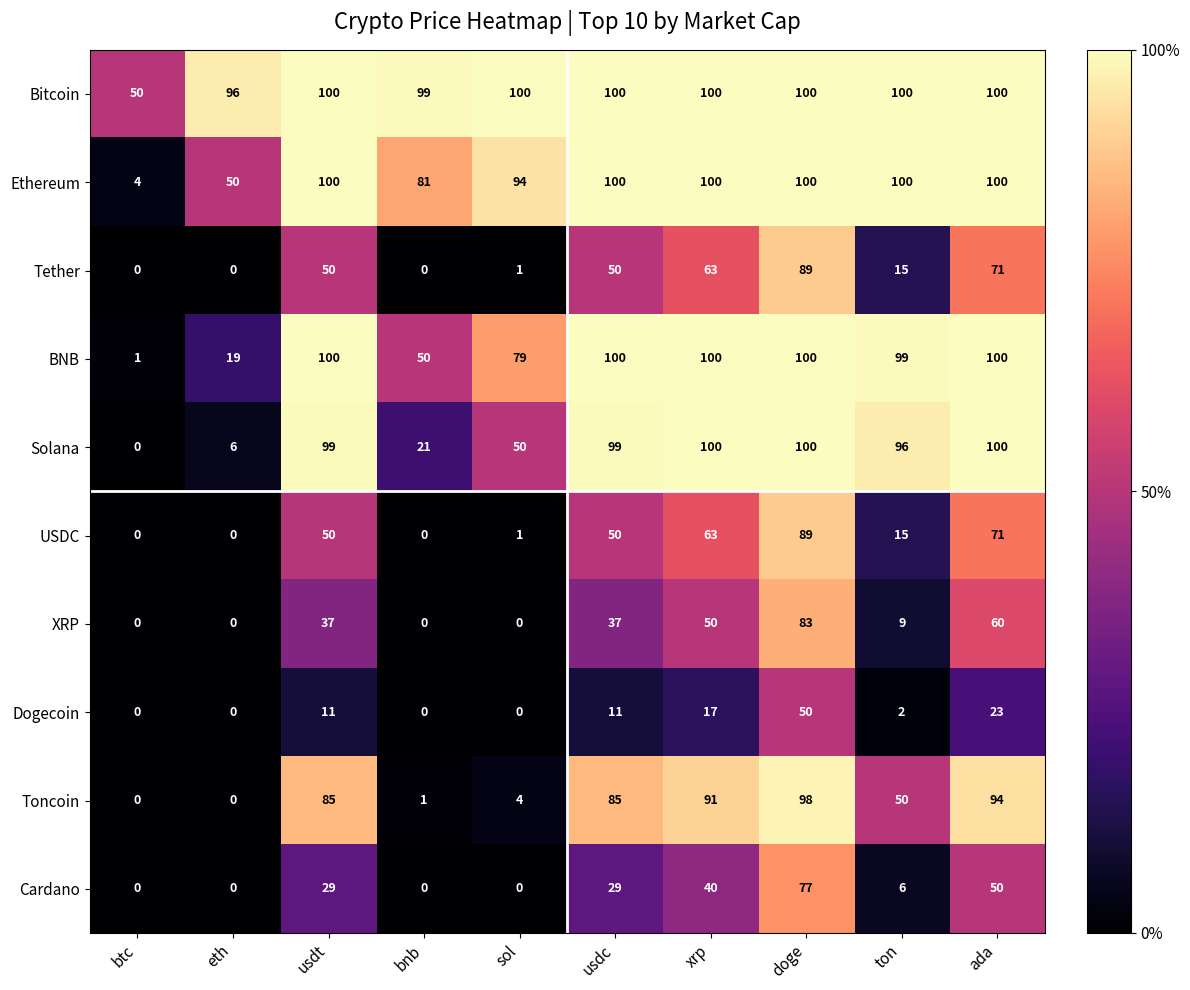

What is the spread (max minus min) of values at ton?

98